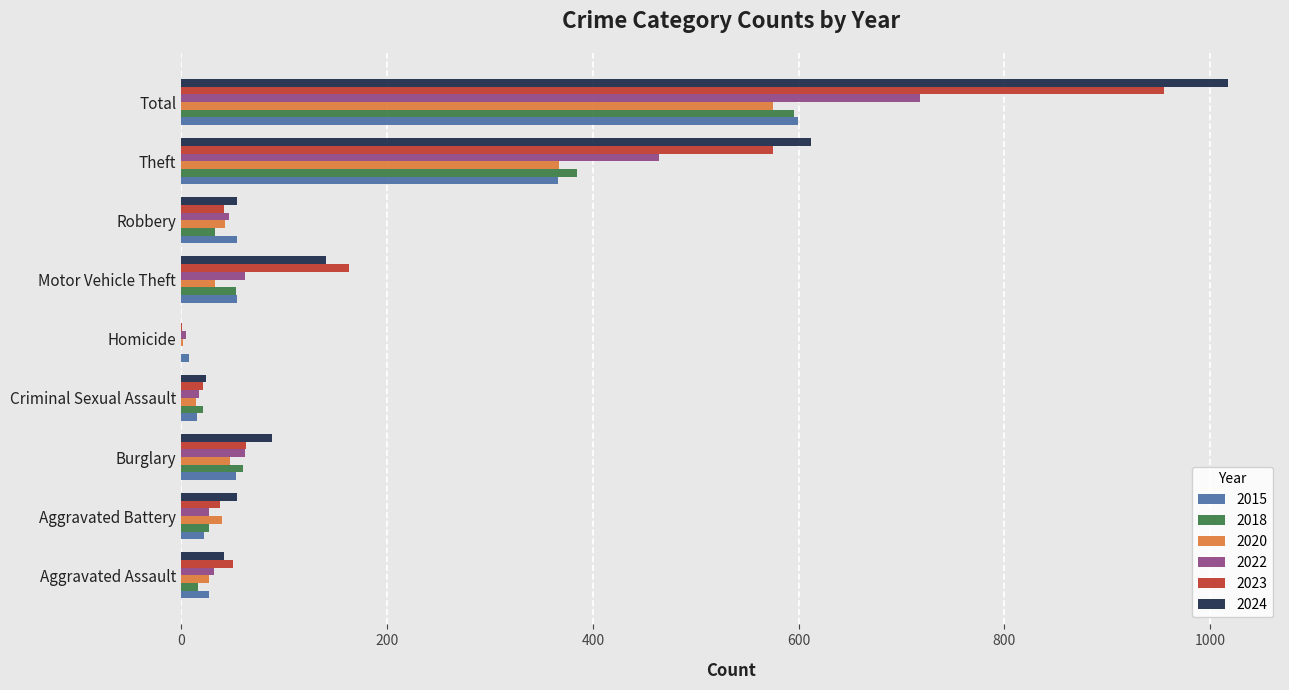

Is the value of 2024 at Robbery greater than the value of 2018 at Theft?

No